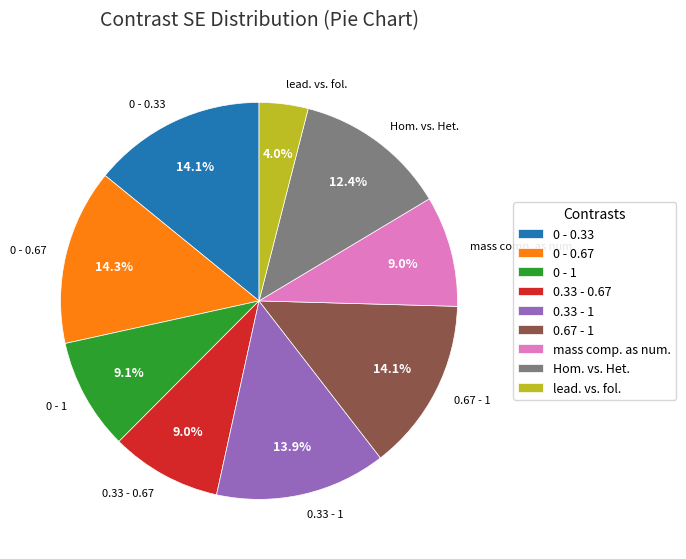

To the nearest percent, what is the difference between the largest and smallest slice percentages?

10%